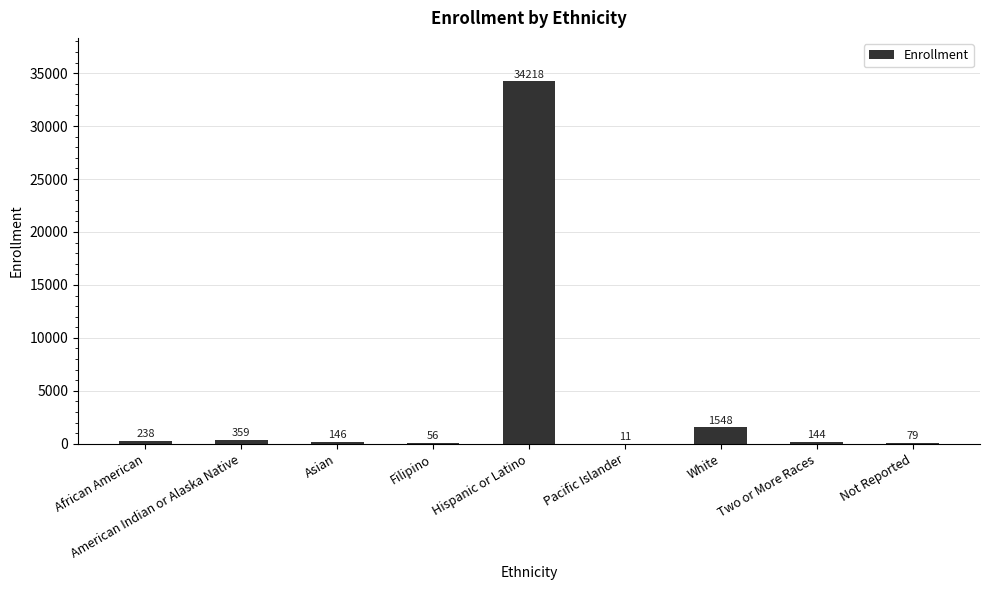

What is the change in value from Two or More Races to Not Reported?

-65